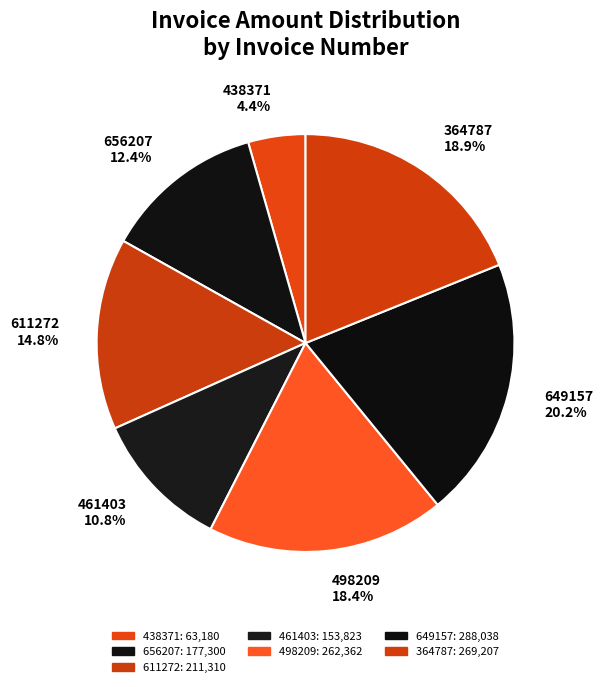

What percentage do 364787 and 611272 together represent?

33.7%